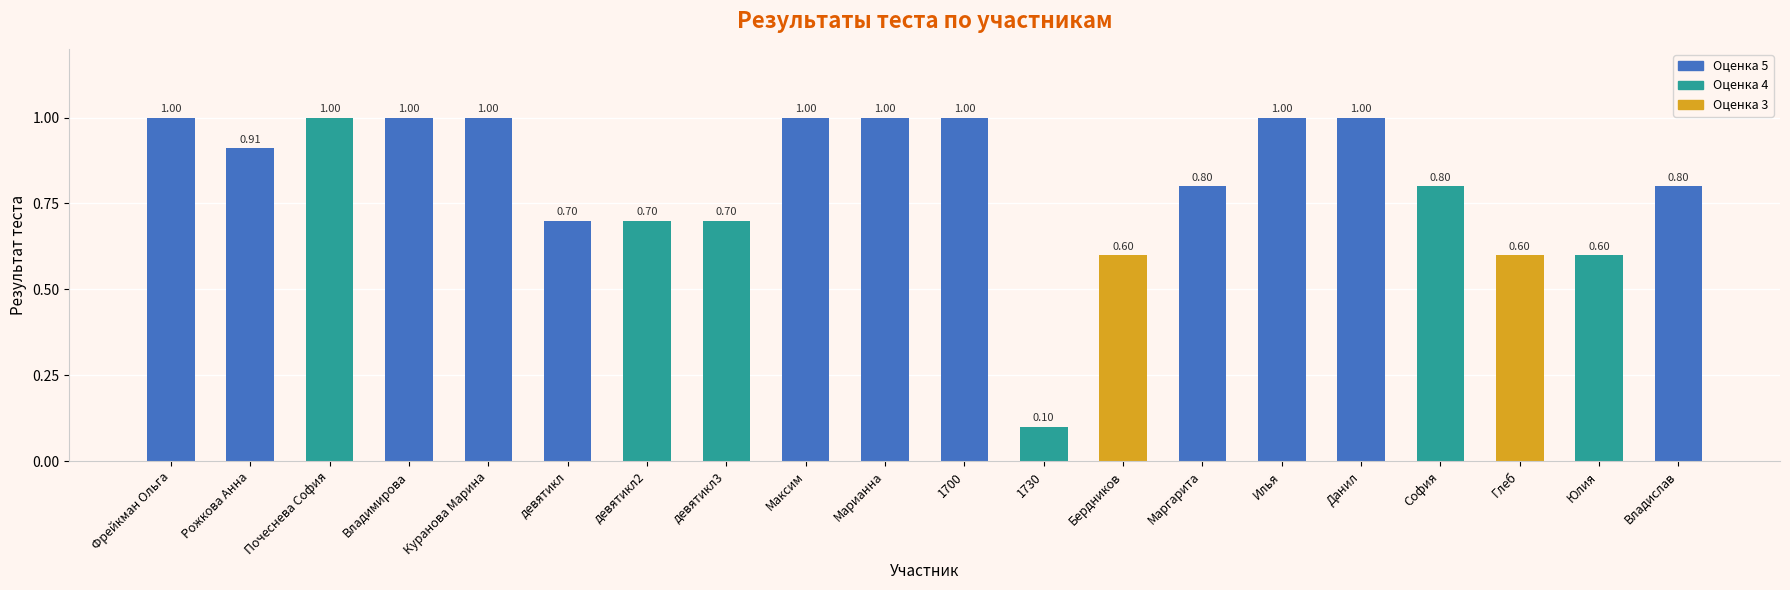

At which label is the value closest to 0?

1730